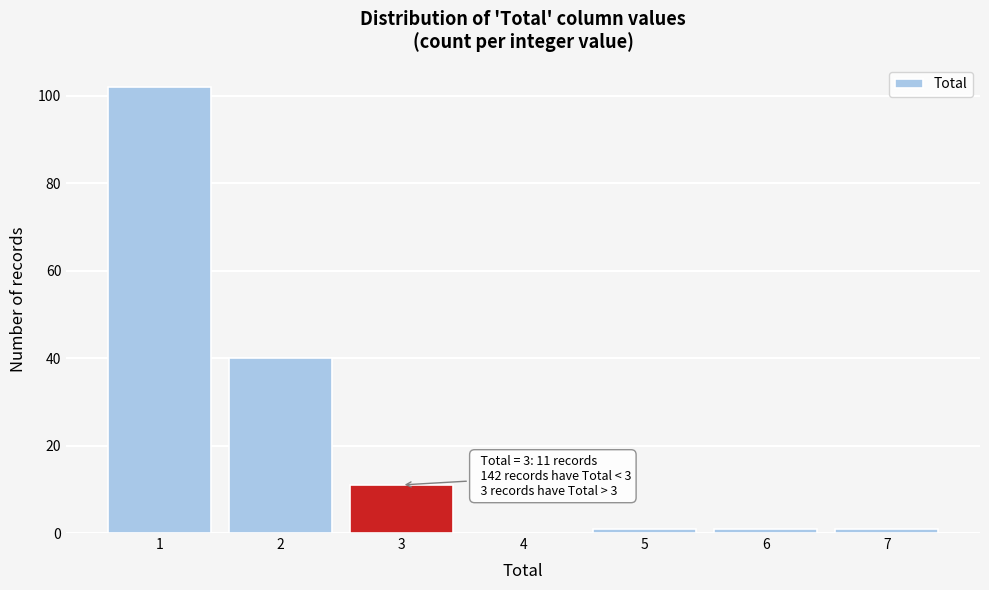

Reading right to left, list all the values displayed in this chart.

7=1	6=1	5=1	4=0	3=11	2=40	1=102